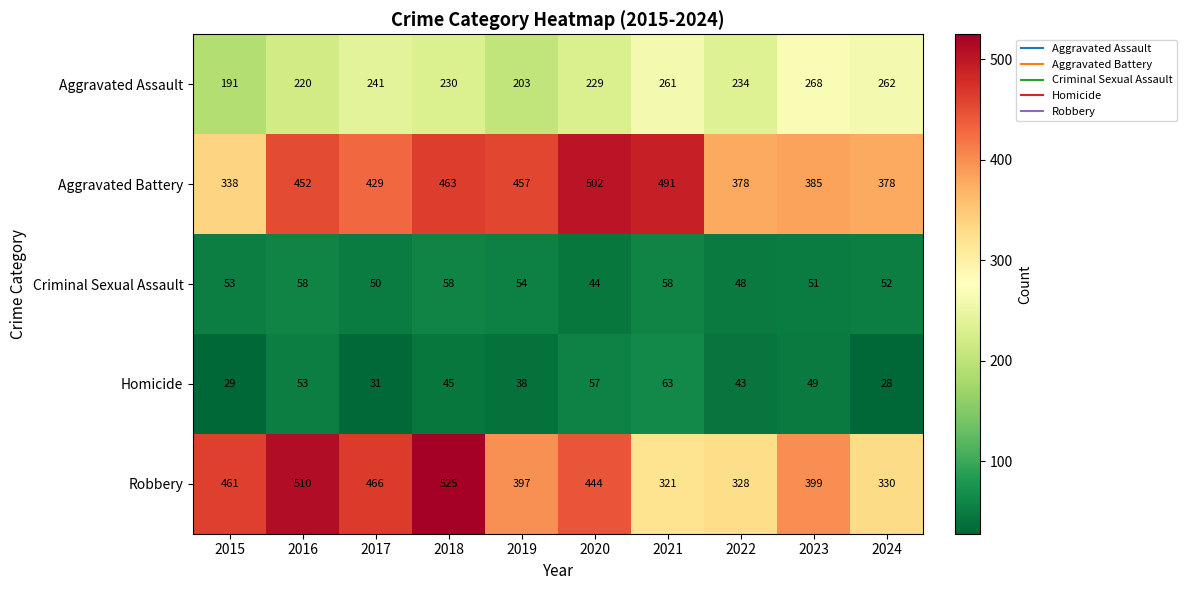

List the series in order of their peak value, lowest first.

Criminal Sexual Assault, Homicide, Aggravated Assault, Aggravated Battery, Robbery